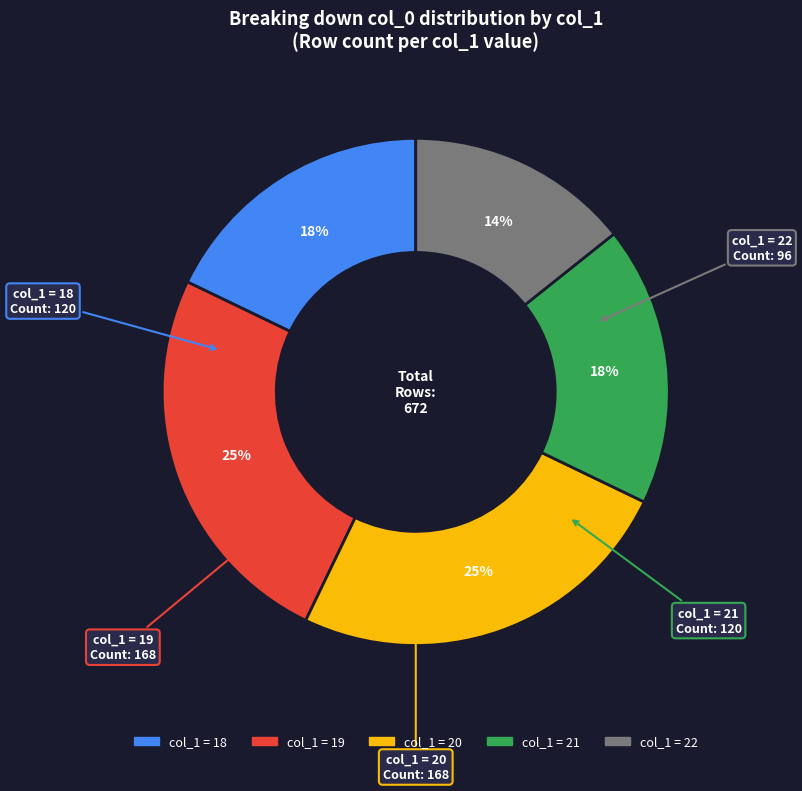

To the nearest percent, what is the difference between the largest and smallest slice percentages?

11%